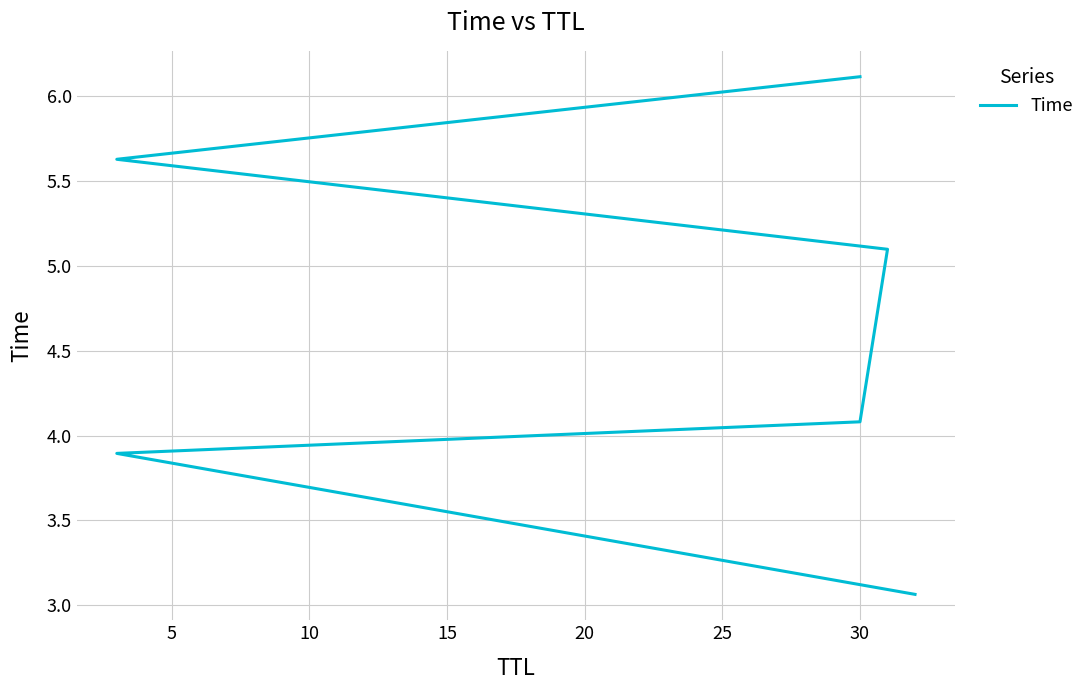

True or false: the data shows 1.4 at 0.

False